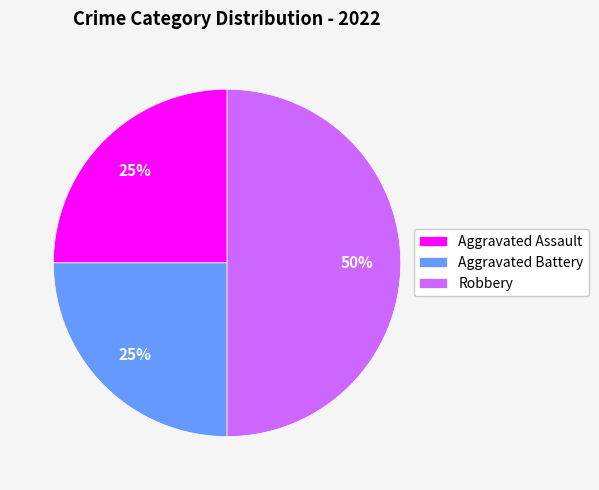

True or false: Aggravated Assault accounts for 25% of the total.

True